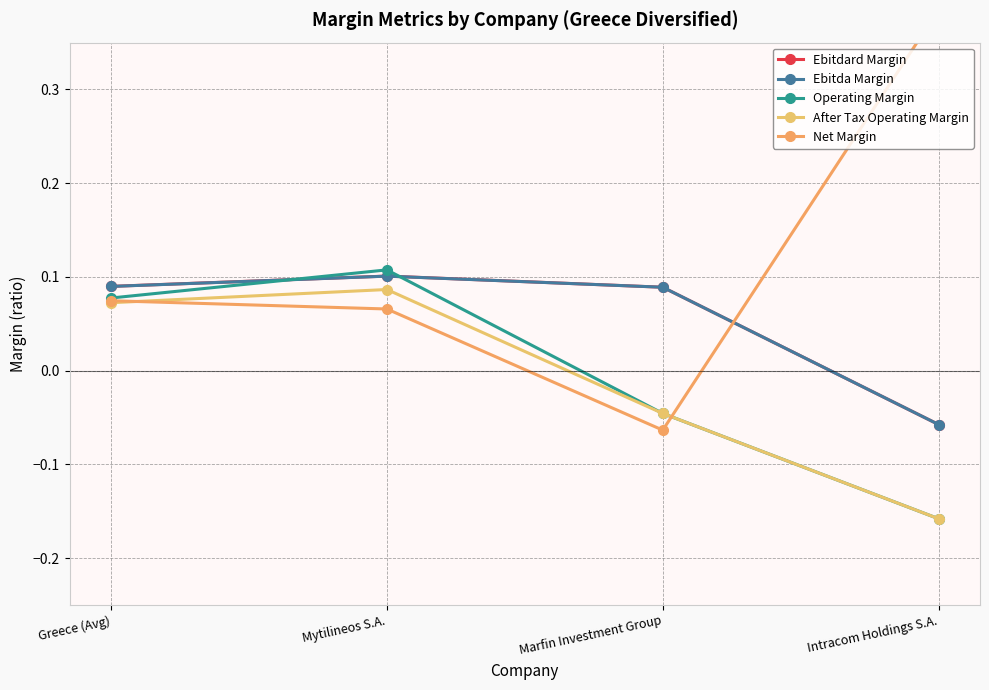

At which category does Operating Margin reach its first local peak?

Mytilineos S.A.